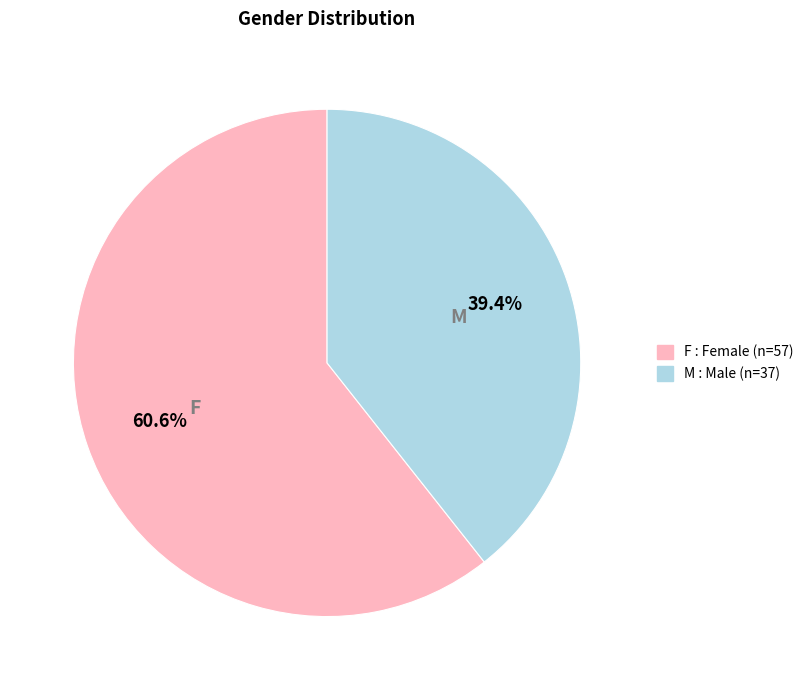

Is there a majority slice in this chart?

Yes